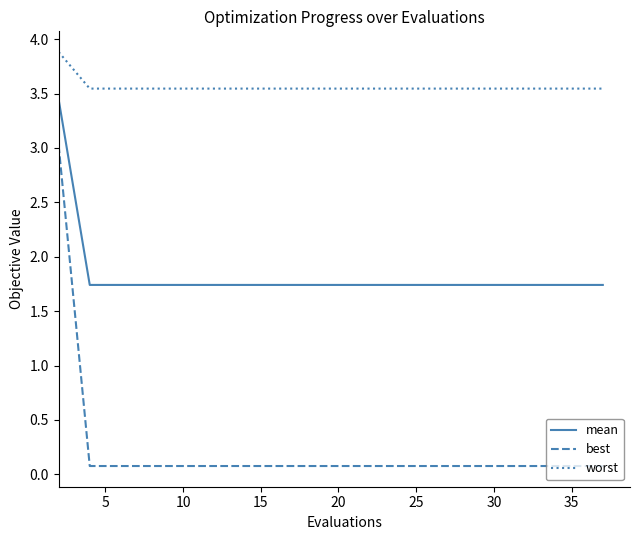

True or false: worst and best cross at least once.

False